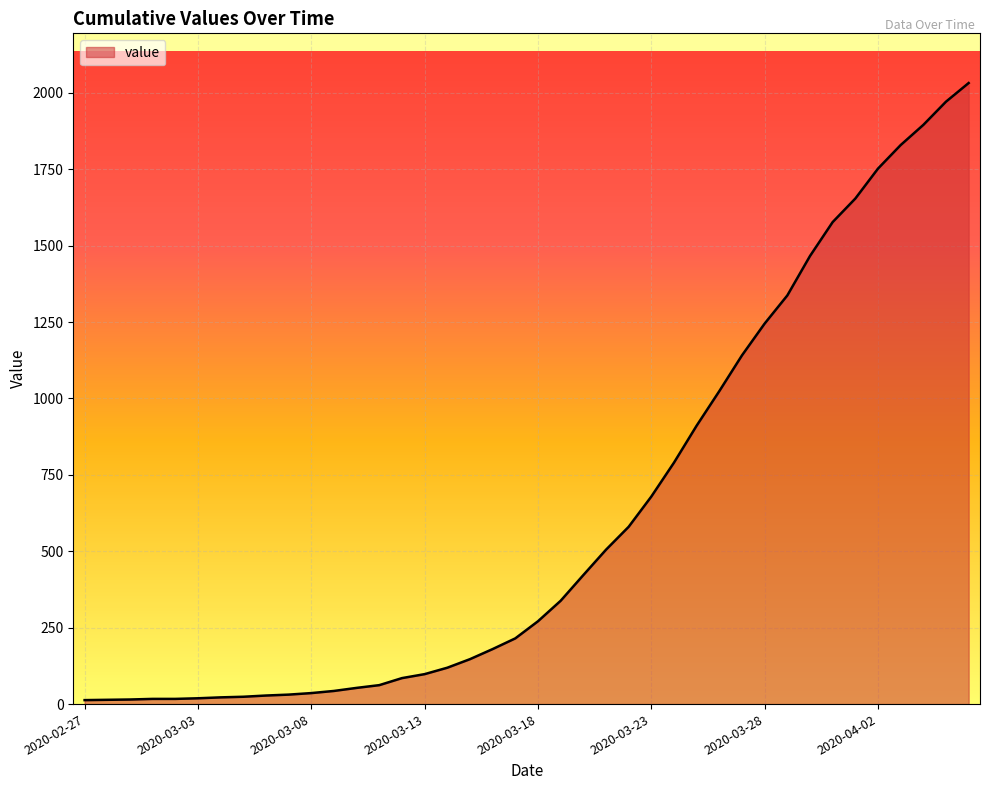

What is the greatest value displayed?

2032